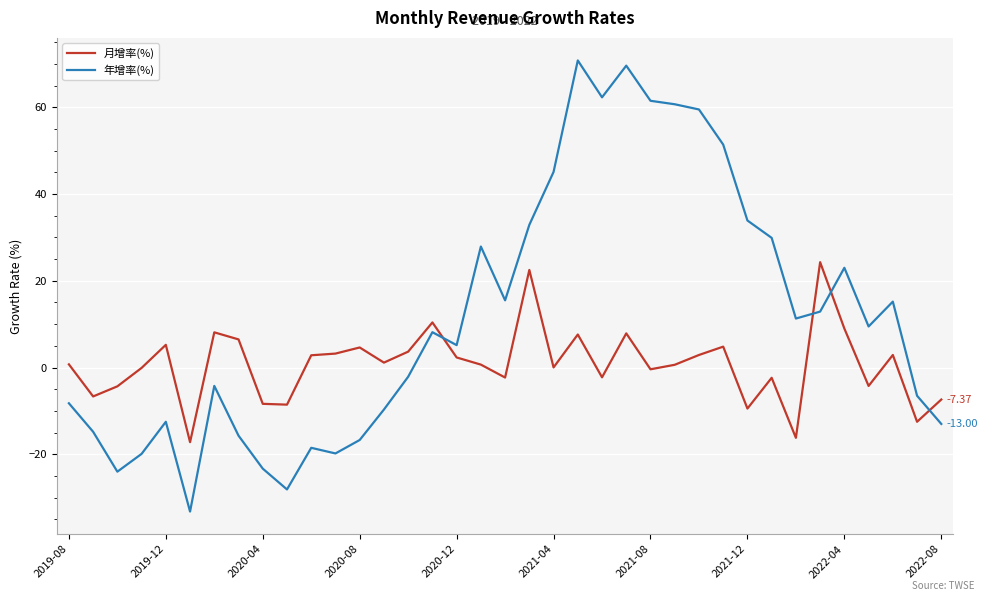

True or false: 年增率(%) and 月增率(%) cross at least once.

True